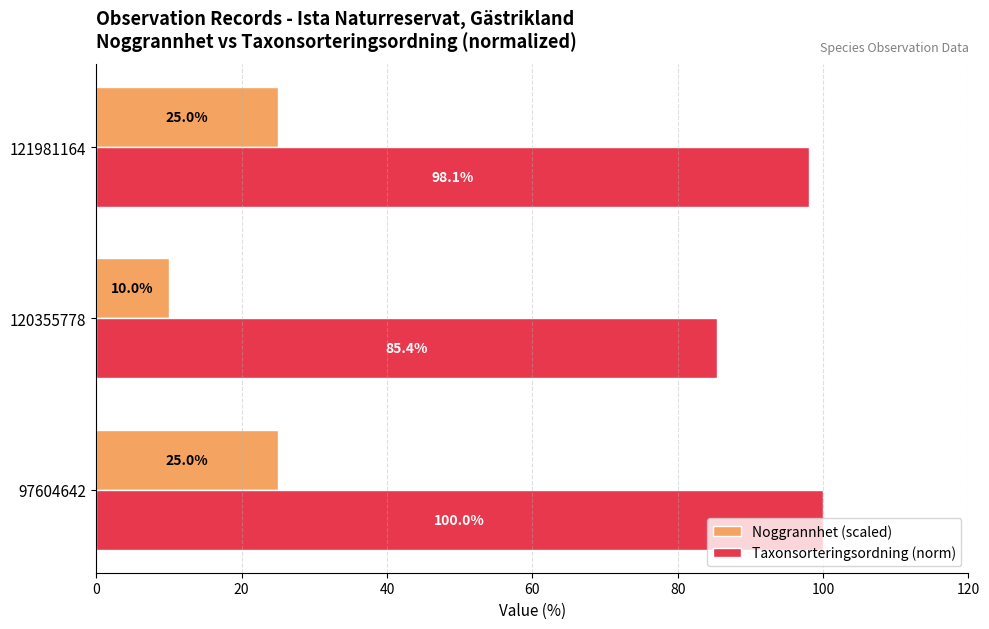

List the labels in order of Taxonsorteringsordning (norm) value, smallest first.

120355778, 121981164, 97604642